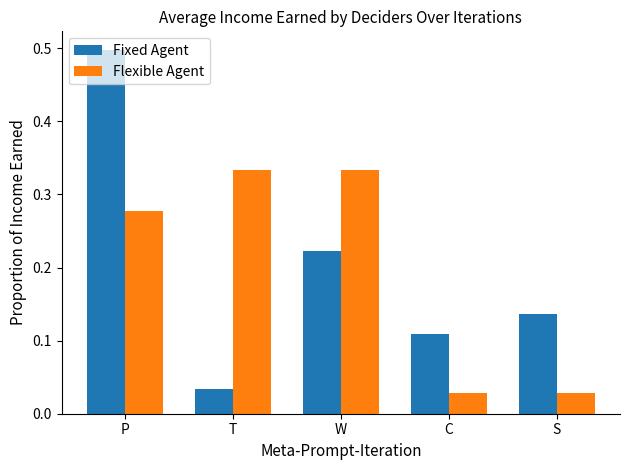

Rank the series by their maximum value, from highest to lowest.

Fixed Agent, Flexible Agent